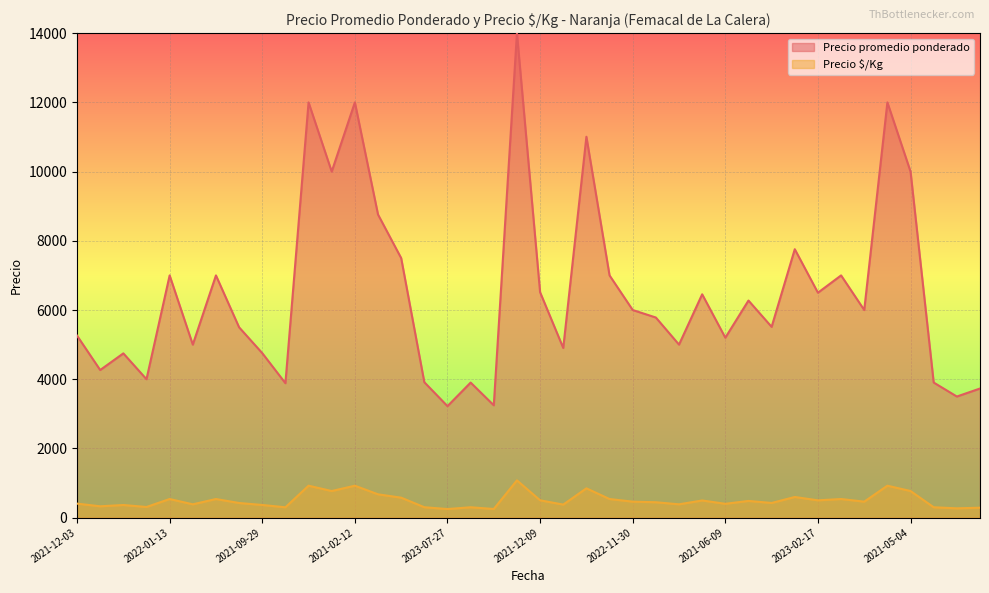

What is the difference between the maximum and minimum values in the Precio promedio ponderado series?

10778